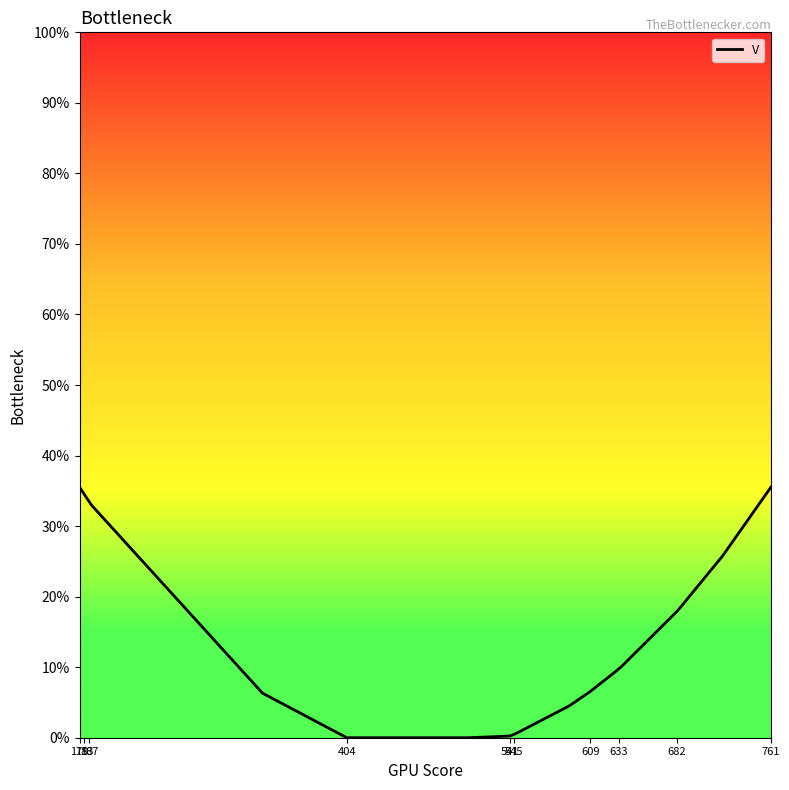

Is this an area chart (filled region under the line)?

No